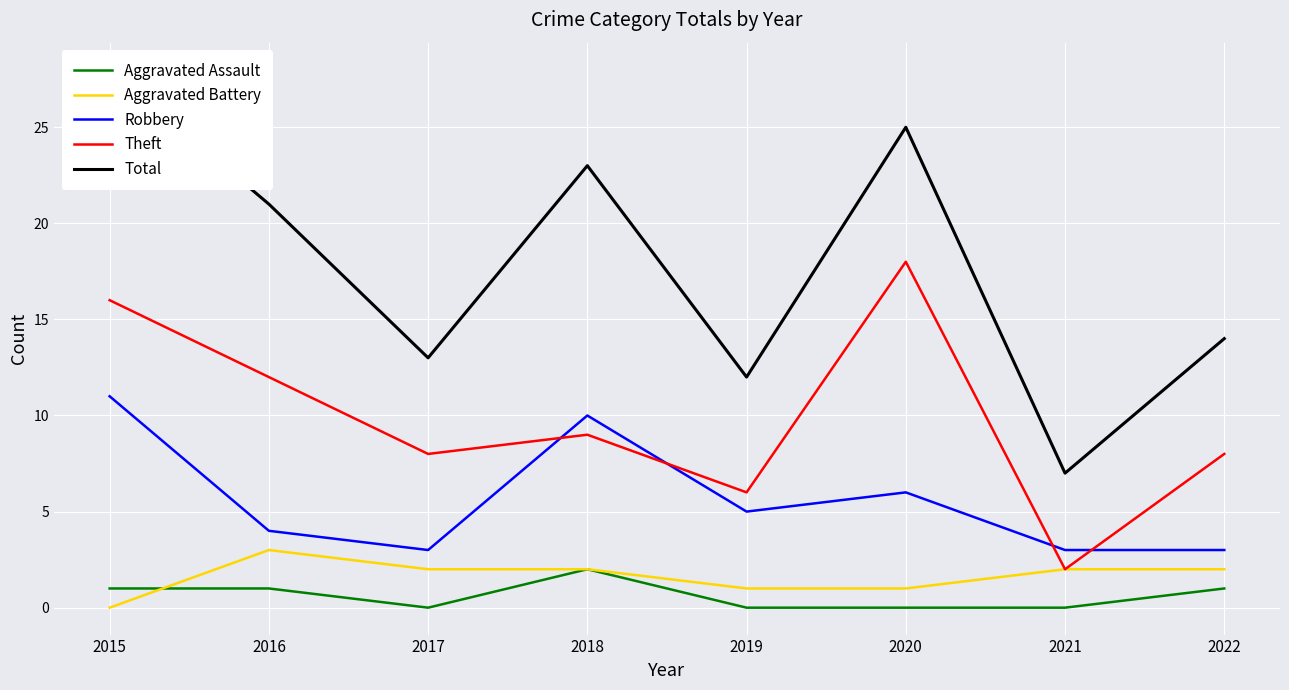

At which label does Aggravated Battery first exceed 2?

2016